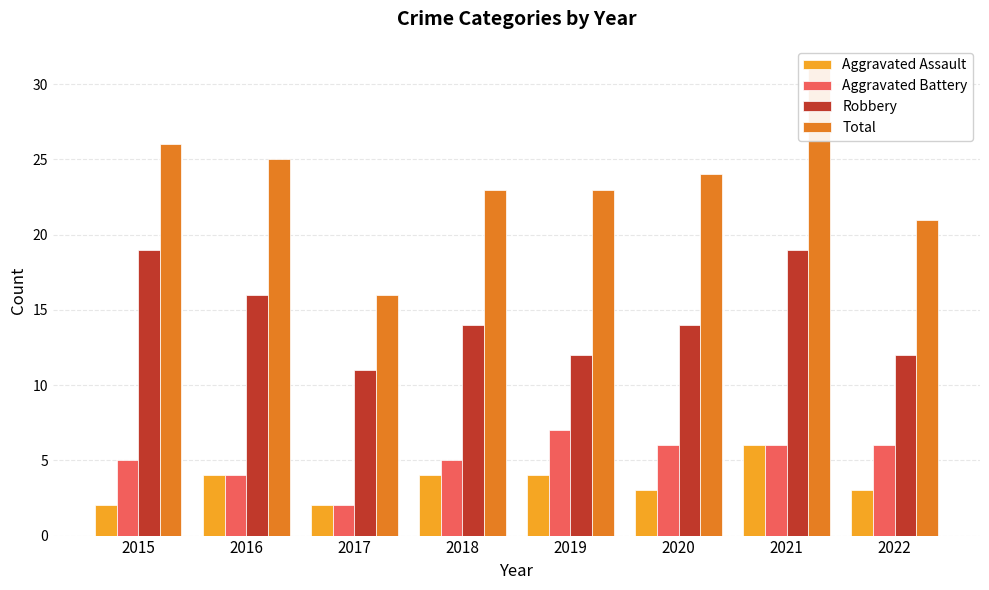

How many data points in Robbery are above 14?

3